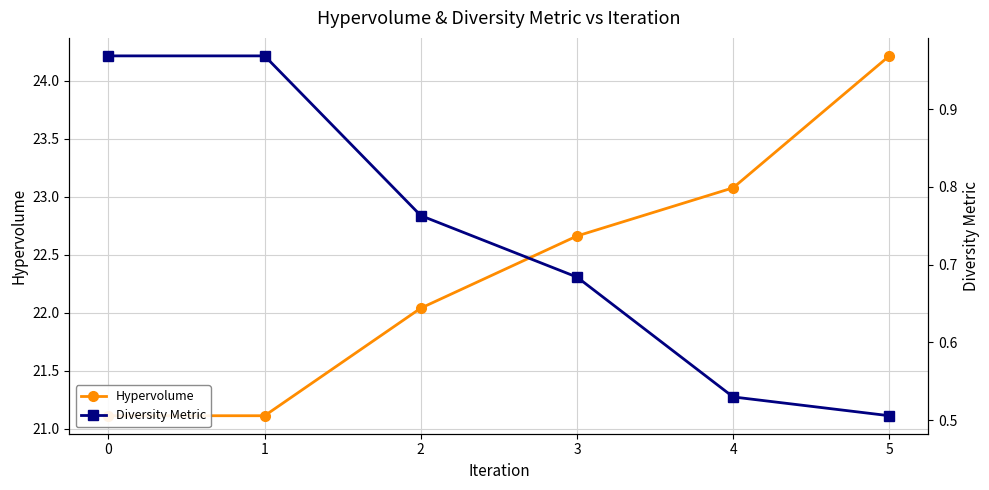

Between 3 and 0, which is larger?

3